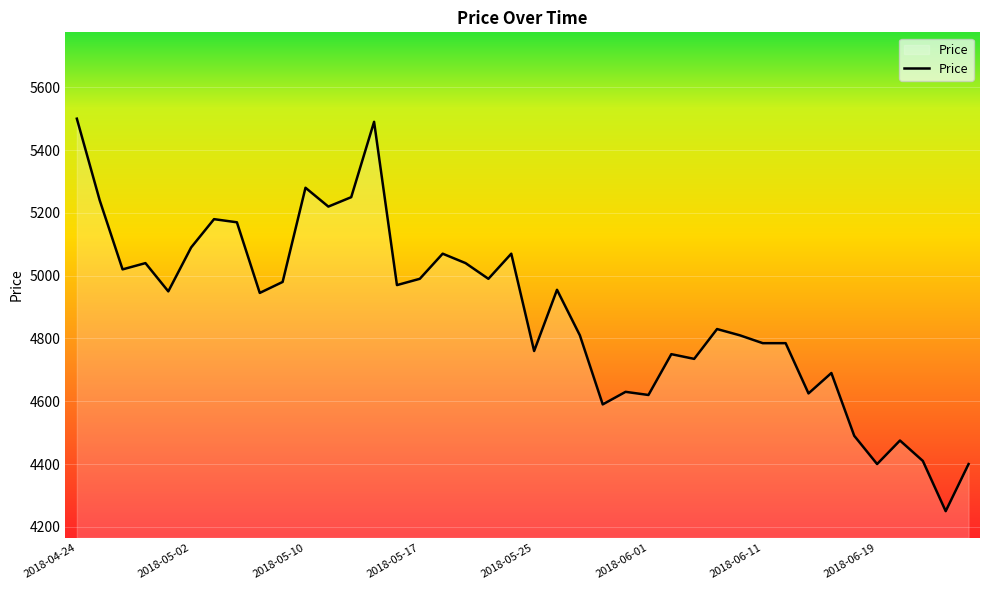

What is the smallest value displayed?

4250